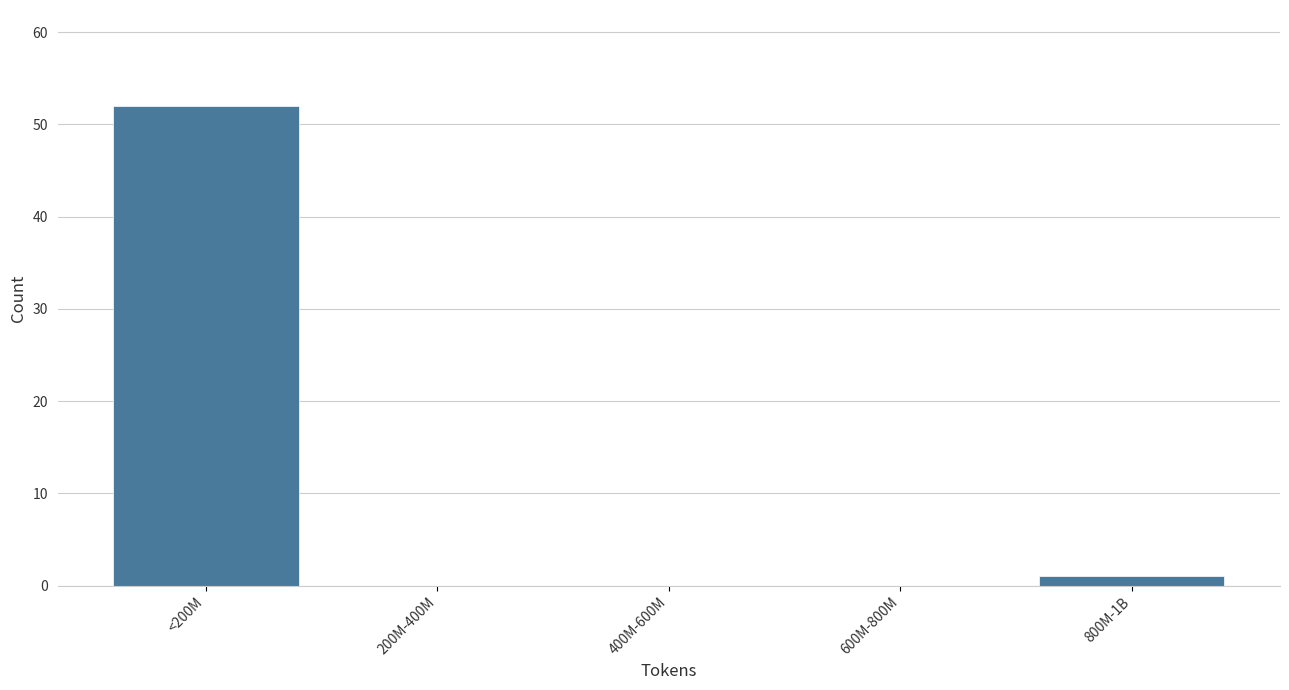

Reading left to right, transcribe all the data shown in this chart.

<200M=52	200M-400M=0	400M-600M=0	600M-800M=0	800M-1B=1